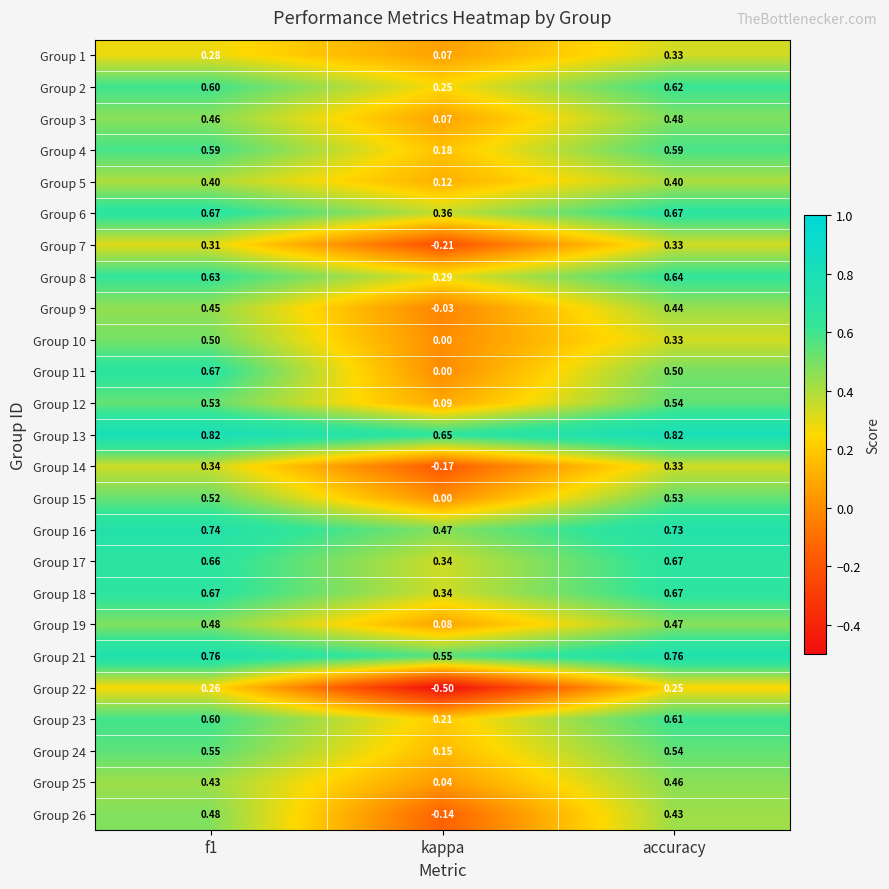

Which label corresponds to the smallest value in the chart?

kappa